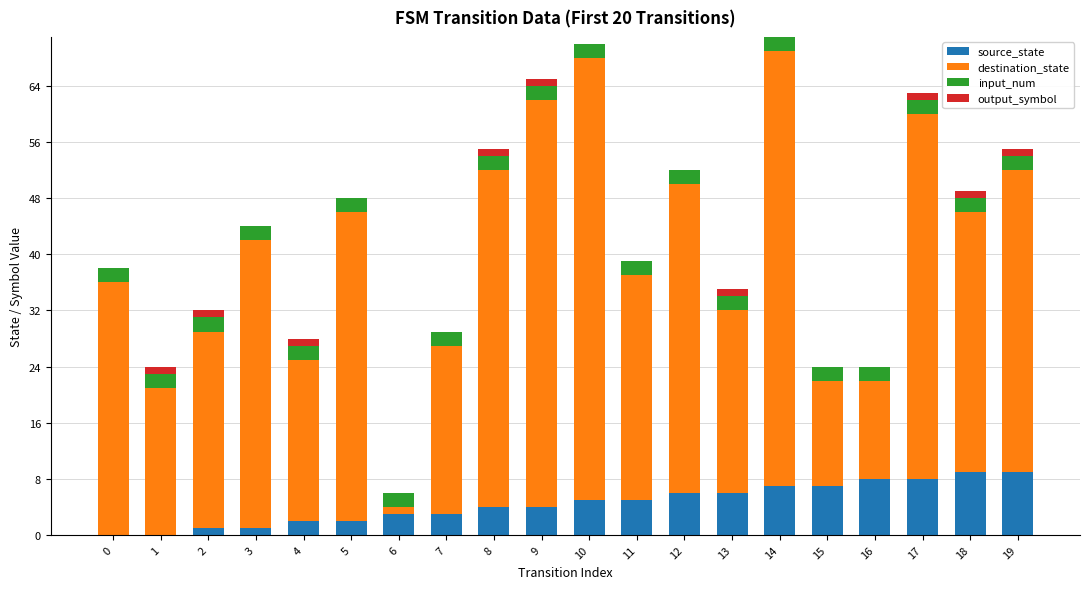

What is the sum of all source_state values?

90